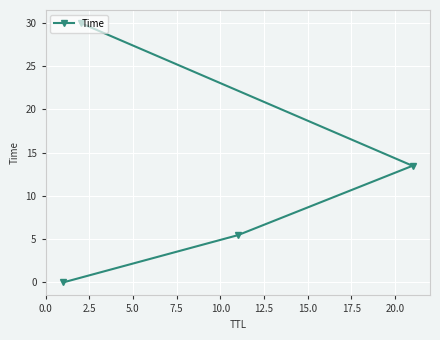

What is the value of the 4th point from the left?

13.5